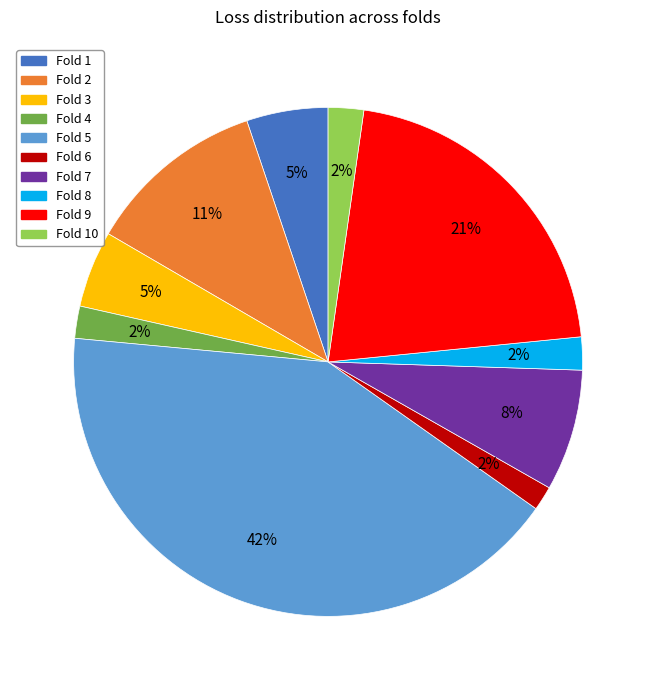

Does any single category account for the majority?

No